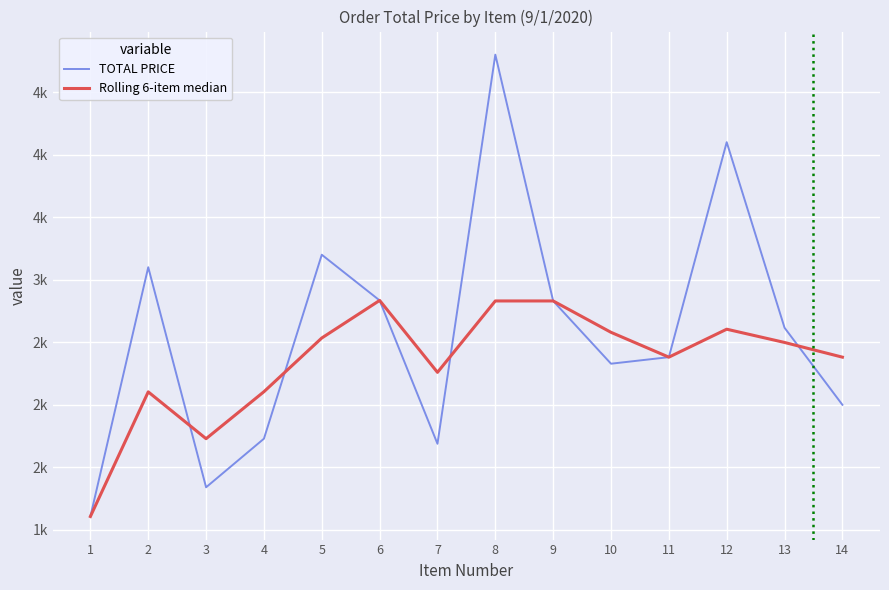

At which label does Rolling 6-item median reach its minimum?

1